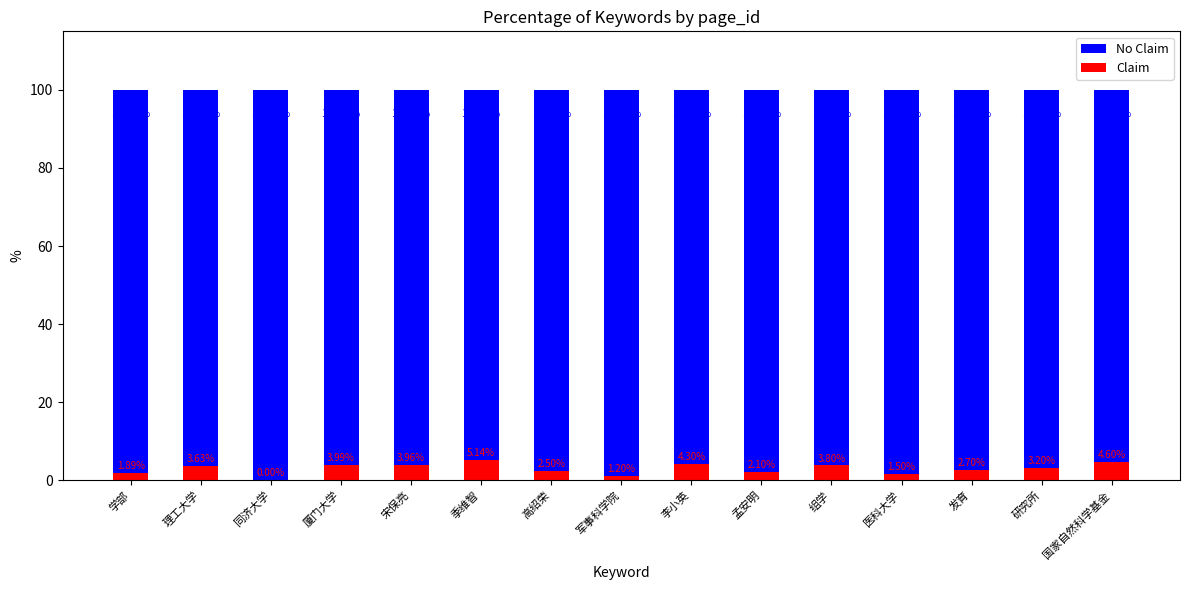

Reading left to right, extract all data points from this chart.

No Claim: 学部=100.0	理工大学=100.0	同济大学=100.0	厦门大学=100.0	宋保亮=100.0	季维智=100.0	高绍荣=100.0	军事科学院=100.0	李小英=100.0	孟安明=100.0	组学=100.0	医科大学=100.0	发育=100.0	研究所=100.0	国家自然科学基金=100.0
Claim: 学部=1.9	理工大学=3.6	同济大学=0.0	厦门大学=4.0	宋保亮=4.0	季维智=5.1	高绍荣=2.5	军事科学院=1.2	李小英=4.3	孟安明=2.1	组学=3.8	医科大学=1.5	发育=2.7	研究所=3.2	国家自然科学基金=4.6